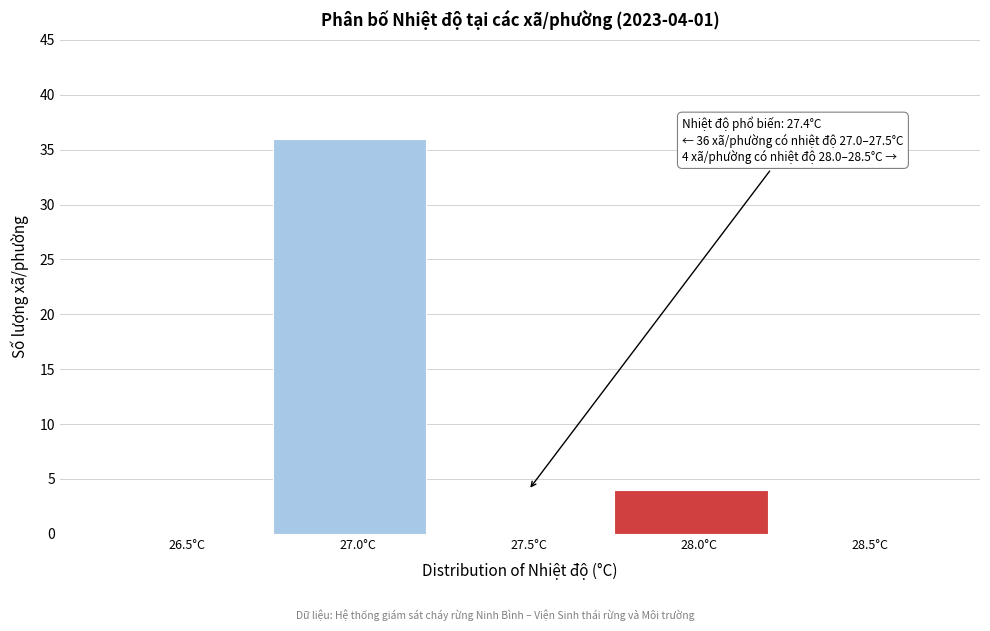

Reading left to right, list all the values displayed in this chart.

26.5°C=0	27.0°C=36	27.5°C=0	28.0°C=4	28.5°C=0